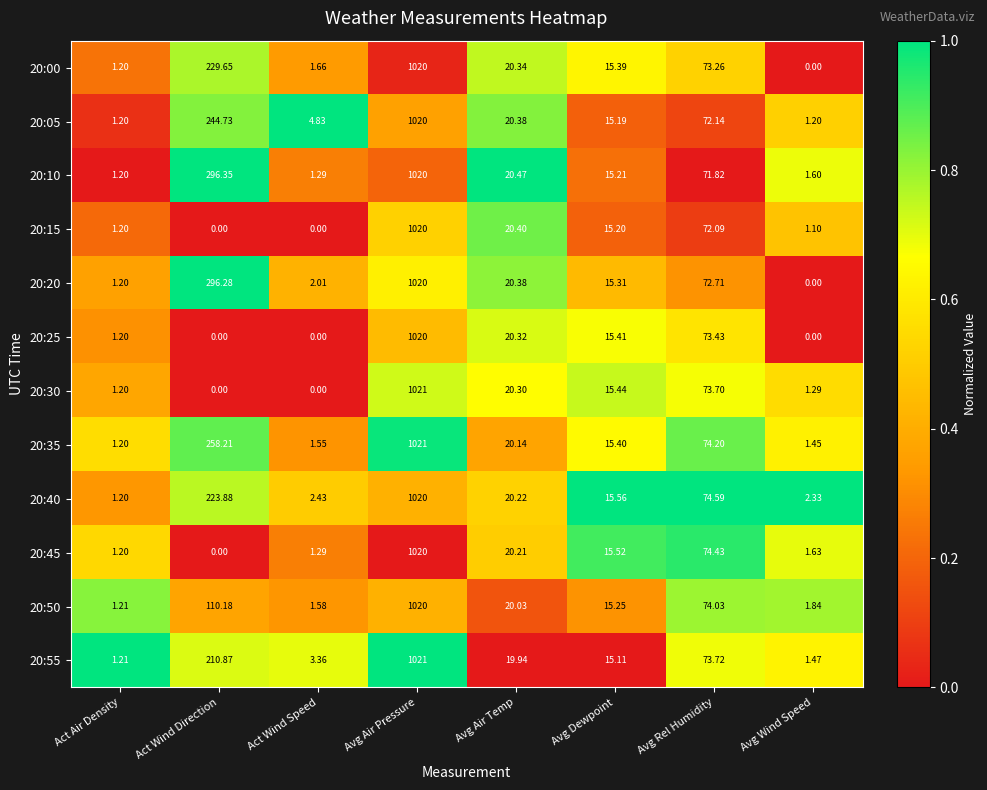

Is the value of 20:50 at Act Wind Speed greater than the value of 20:35 at Avg Rel Humidity?

No